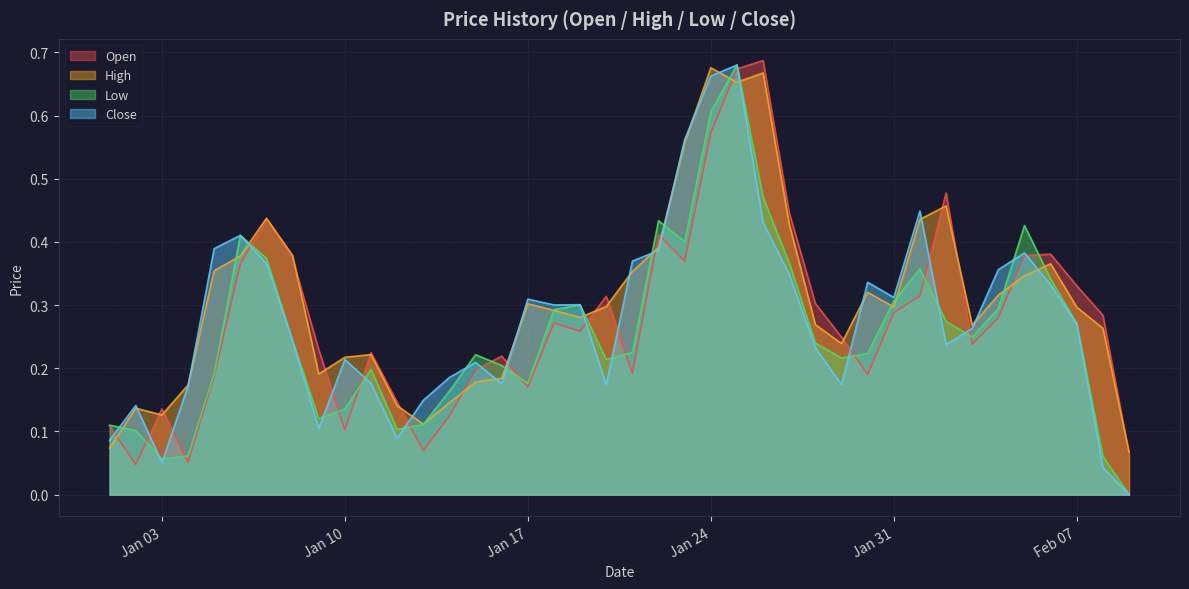

At 2023-01-29, list the series in order from smallest to largest.

Close, Low, High, Open